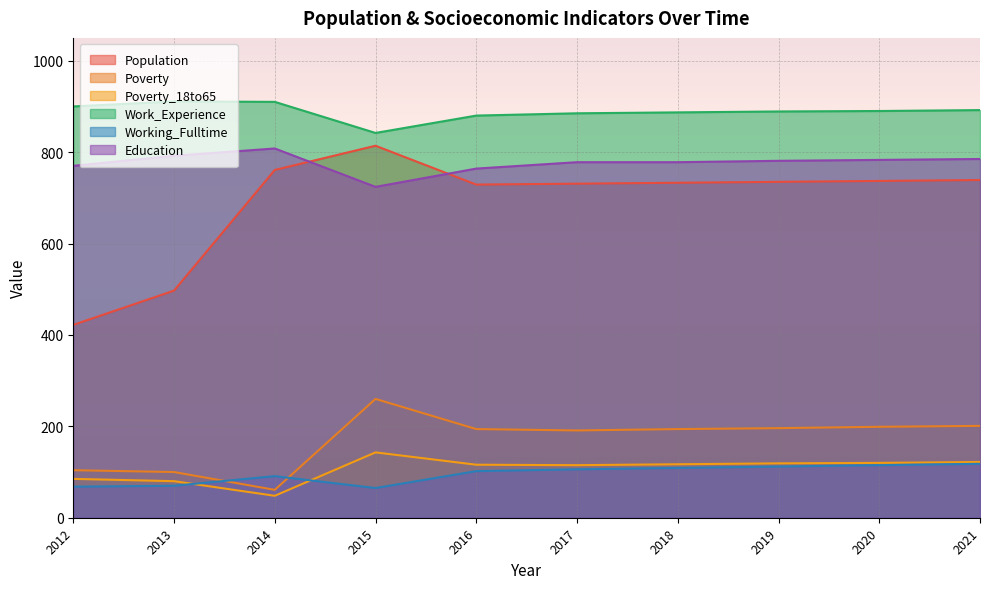

How many interior local peaks does the Education series have?

1